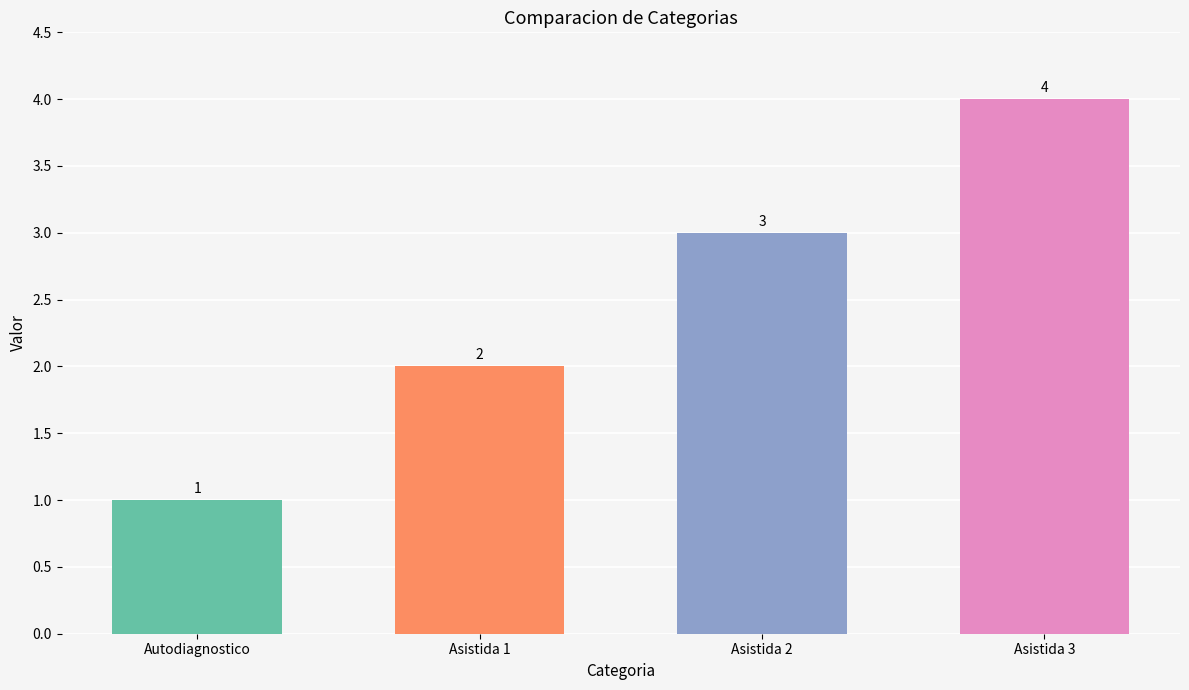

Is it true that the value at Asistida 3 is 4?

True